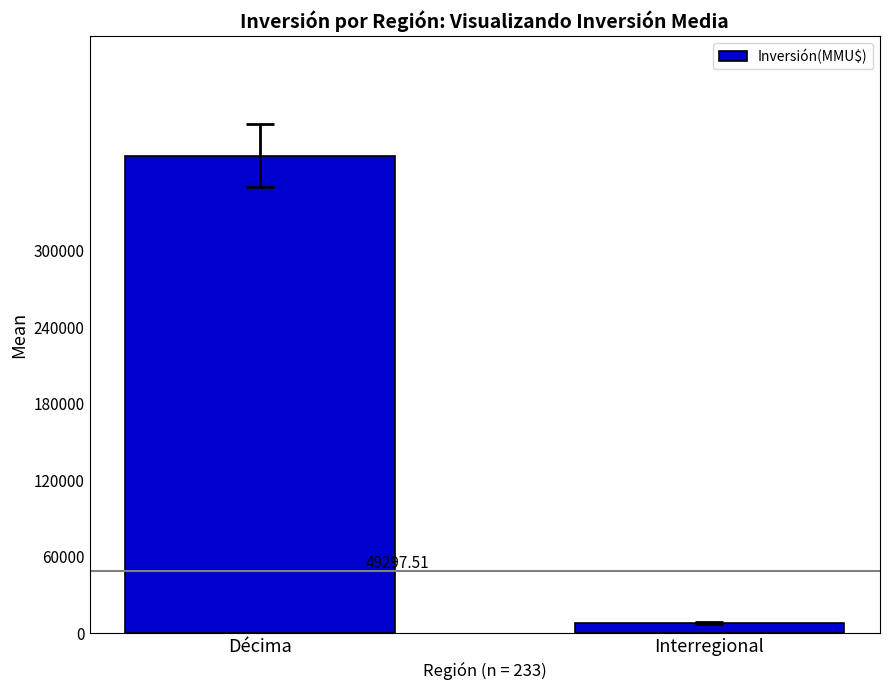

How many values are between 8200 and 374518?

2